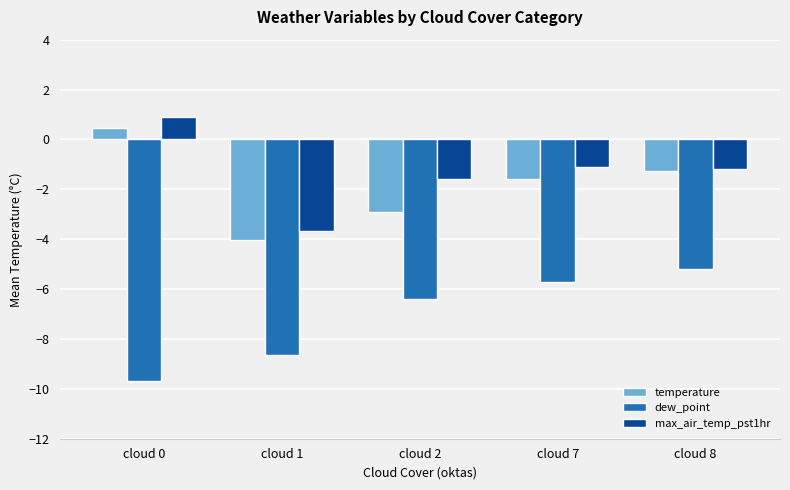

Reading right to left, transcribe all the data shown in this chart.

temperature: cloud 8=-1.3	cloud 7=-1.6	cloud 2=-2.9	cloud 1=-4.0	cloud 0=0.5
dew_point: cloud 8=-5.2	cloud 7=-5.7	cloud 2=-6.4	cloud 1=-8.7	cloud 0=-9.7
max_air_temp_pst1hr: cloud 8=-1.2	cloud 7=-1.1	cloud 2=-1.6	cloud 1=-3.7	cloud 0=0.9